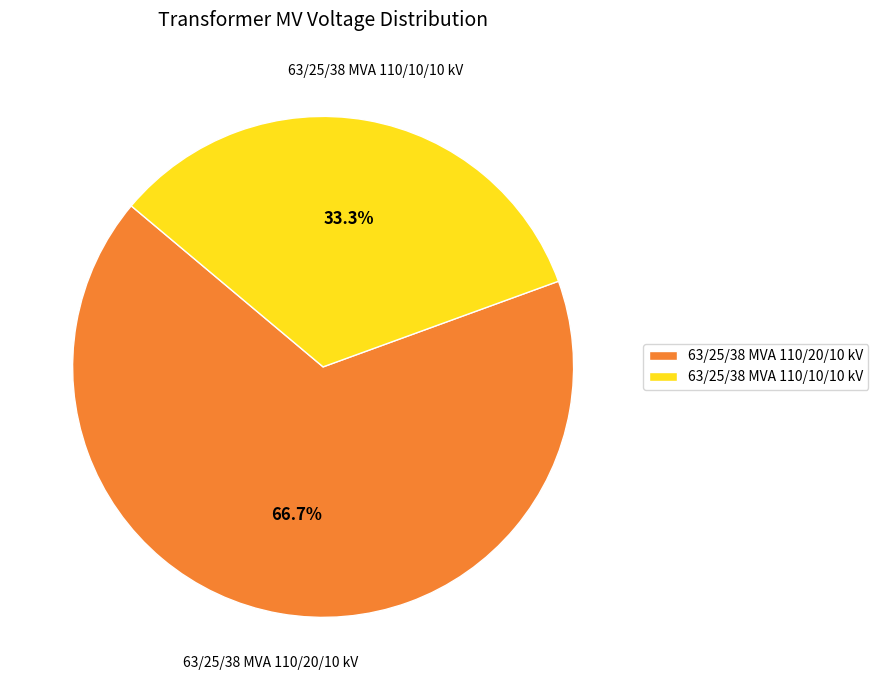

Rank the categories by value from highest to lowest.

63/25/38 MVA 110/20/10 kV, 63/25/38 MVA 110/10/10 kV